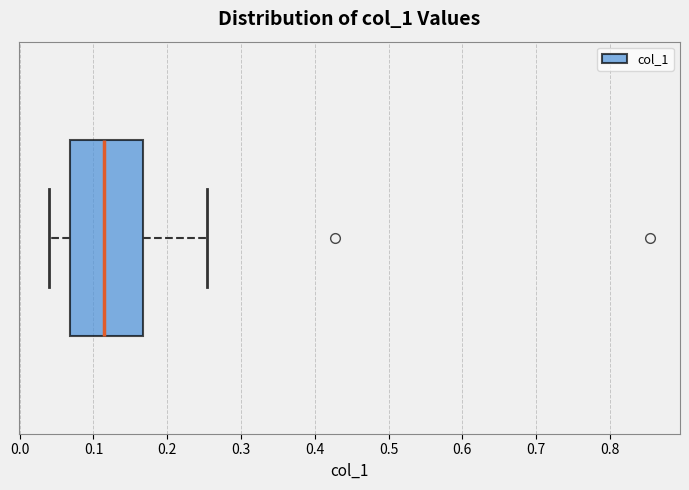

Transcribe this box plot: give where the median line is, the range the box spans, and where the two whiskers end, as read against the x-axis. The values are not printed on the chart, so give them approximately, as read against the axis.

median 0.11, box 0.07 to 0.17, whiskers 0.04 to 0.25